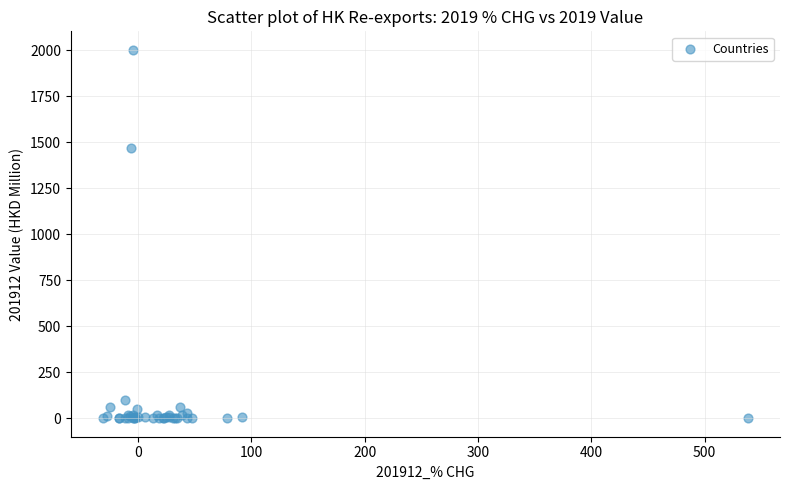

What Y value in the scatter plot is closest to 1001?

1469.7